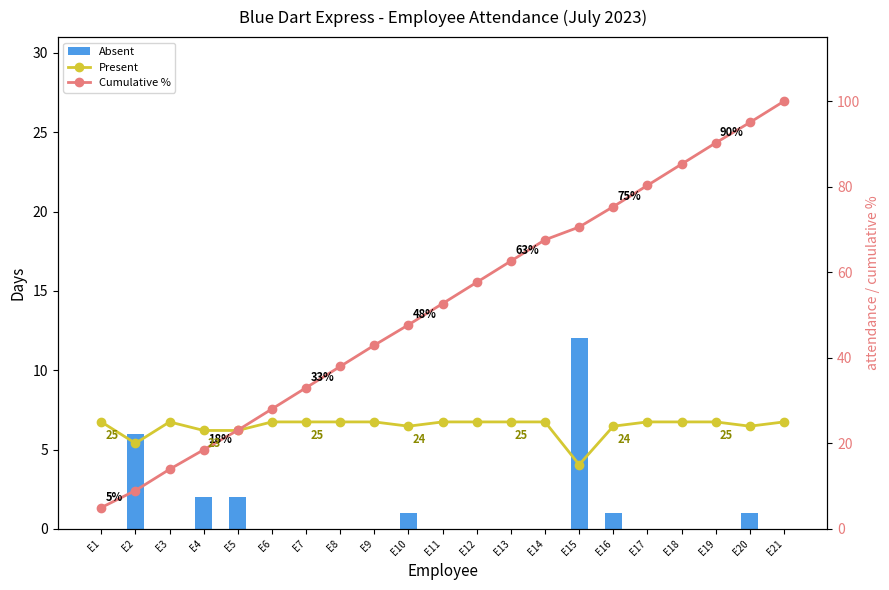

Reading left to right, extract all data points from this chart.

Absent: 0.0	6.0	0.0	2.0	2.0	0.0	0.0	0.0	0.0	1.0	0.0	0.0	0.0	0.0	12.0	1.0	0.0	0.0	0.0	1.0	0.0
Present: 25.0	20.0	25.0	23.0	23.0	25.0	25.0	25.0	25.0	24.0	25.0	25.0	25.0	25.0	15.0	24.0	25.0	25.0	25.0	24.0	25.0
Cumulative %: 5.0	8.9	13.9	18.5	23.1	28.0	33.0	38.0	42.9	47.7	52.7	57.7	62.6	67.6	70.6	75.3	80.3	85.3	90.3	95.0	100.0